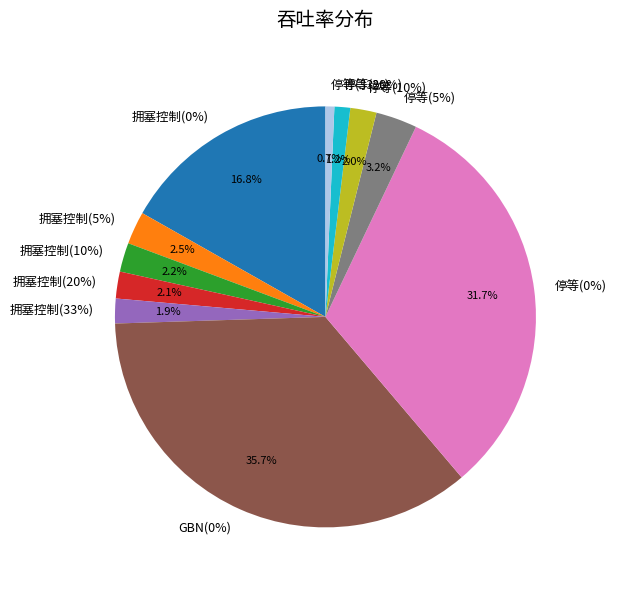

To the nearest percent, what is the difference between the largest and smallest slice percentages?

35%